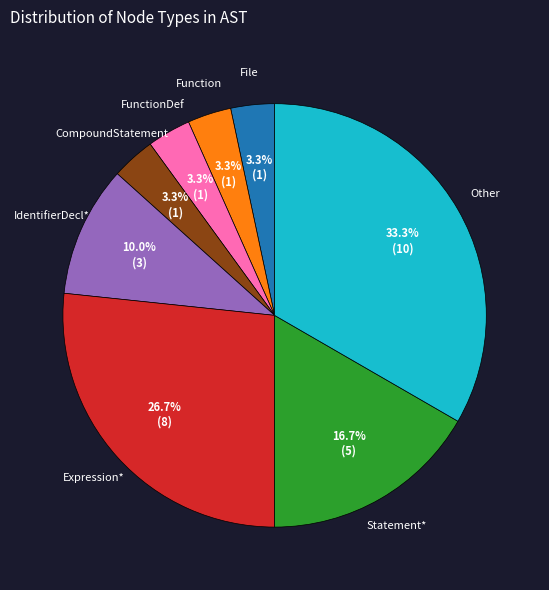

Count the number of slices in the pie.

8